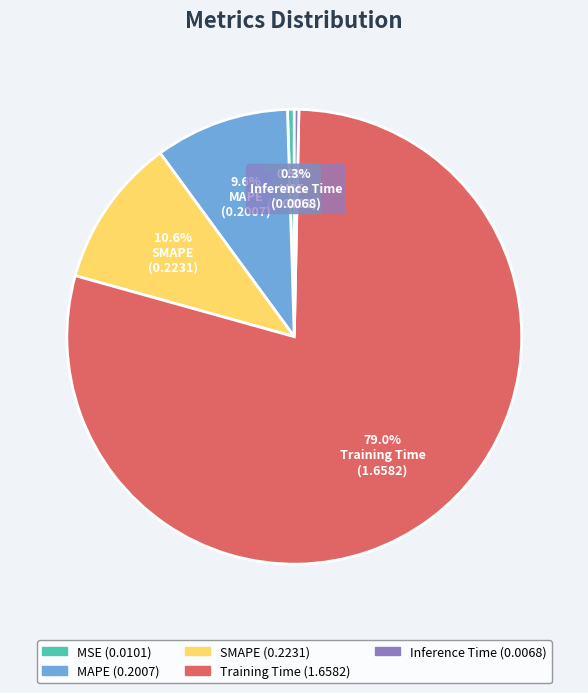

Which has a higher value, MAPE or MSE?

MAPE